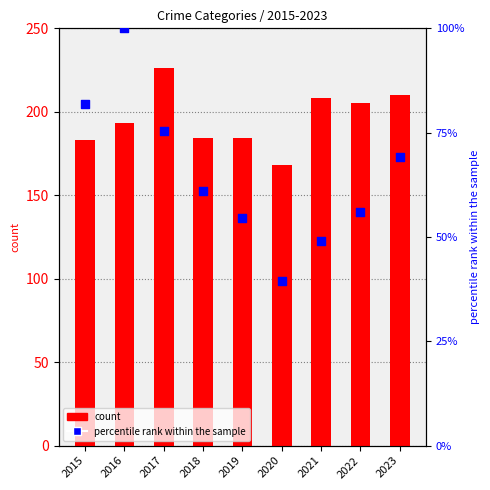

Which series has the widest spread of Y values?

percentile rank within the sample